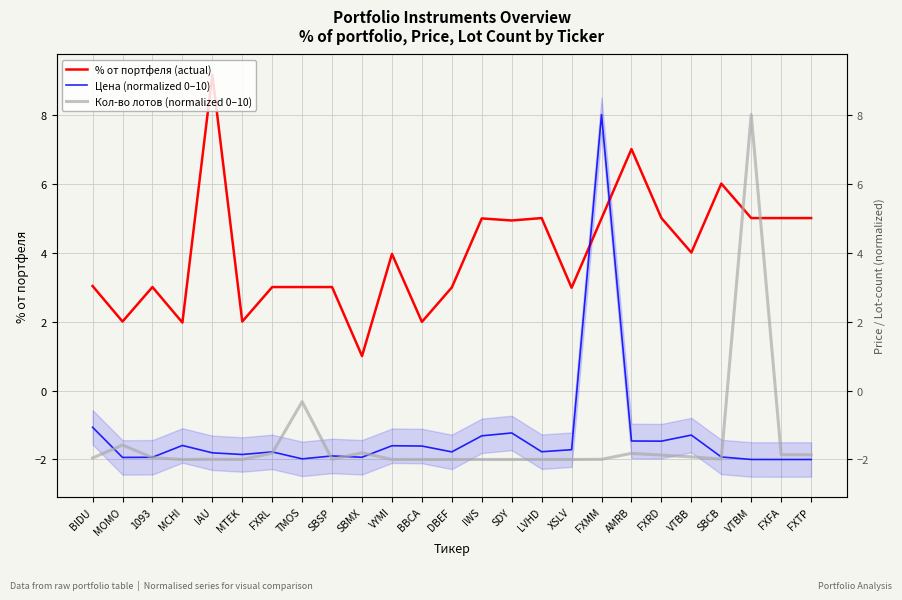

What is the sum of the % от портфеля (actual) values at SBMX and VTBM?

6.0